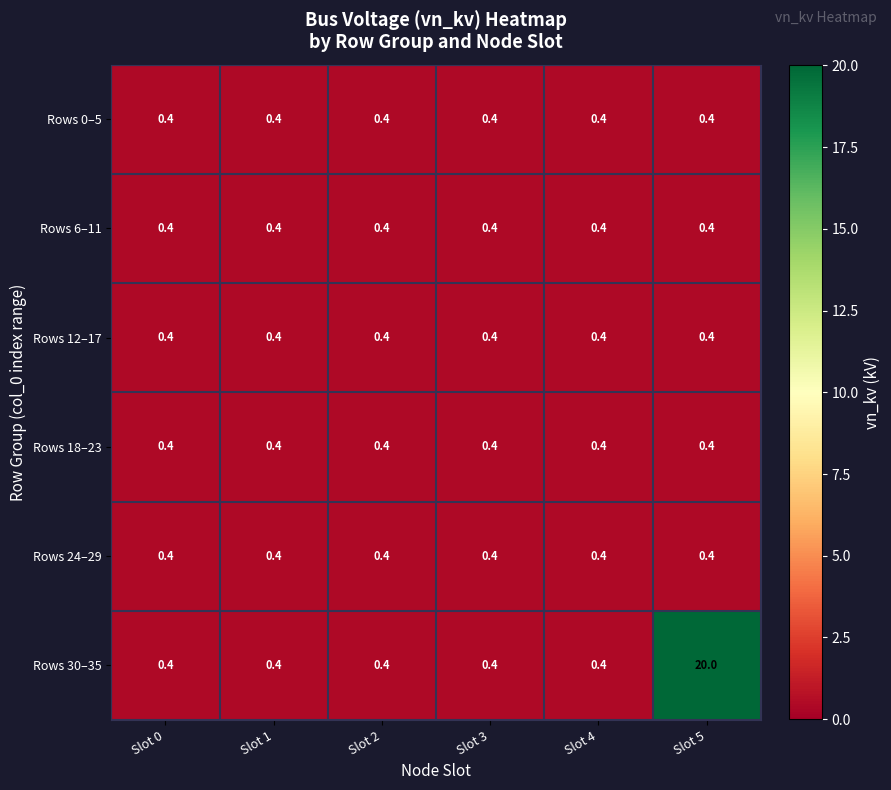

Is it true that Rows 18–23 equals 0.7 at Slot 0?

False